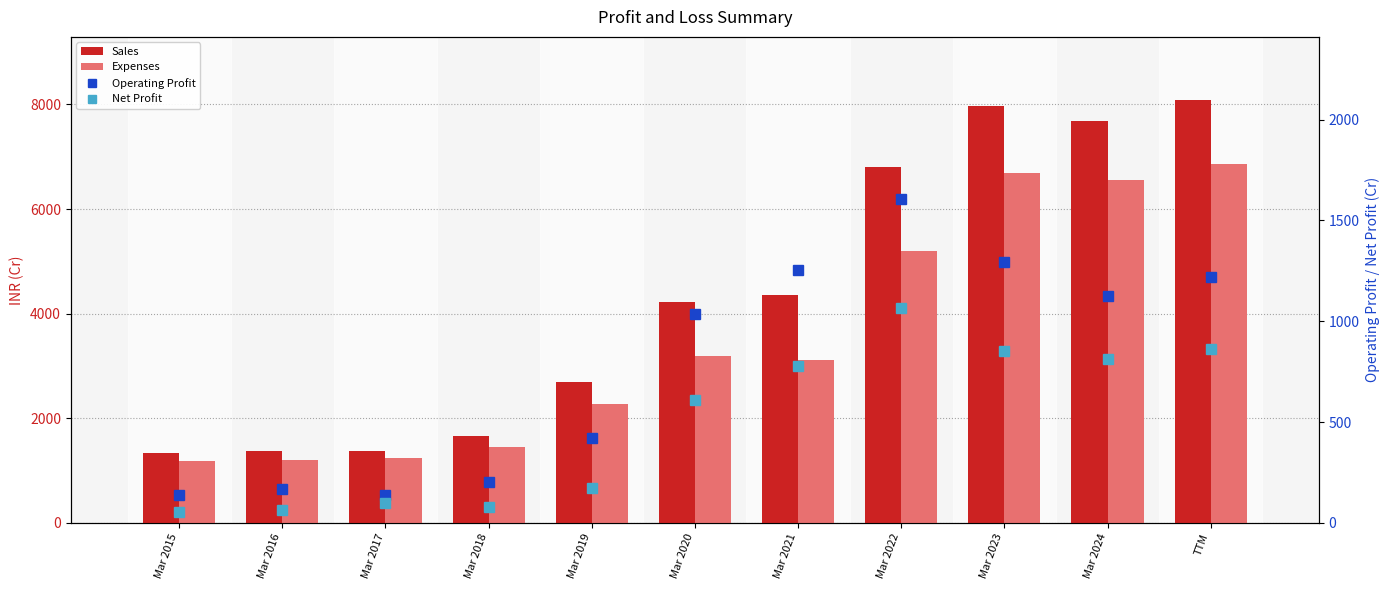

What is the label of the 1st bar from the right?

TTM